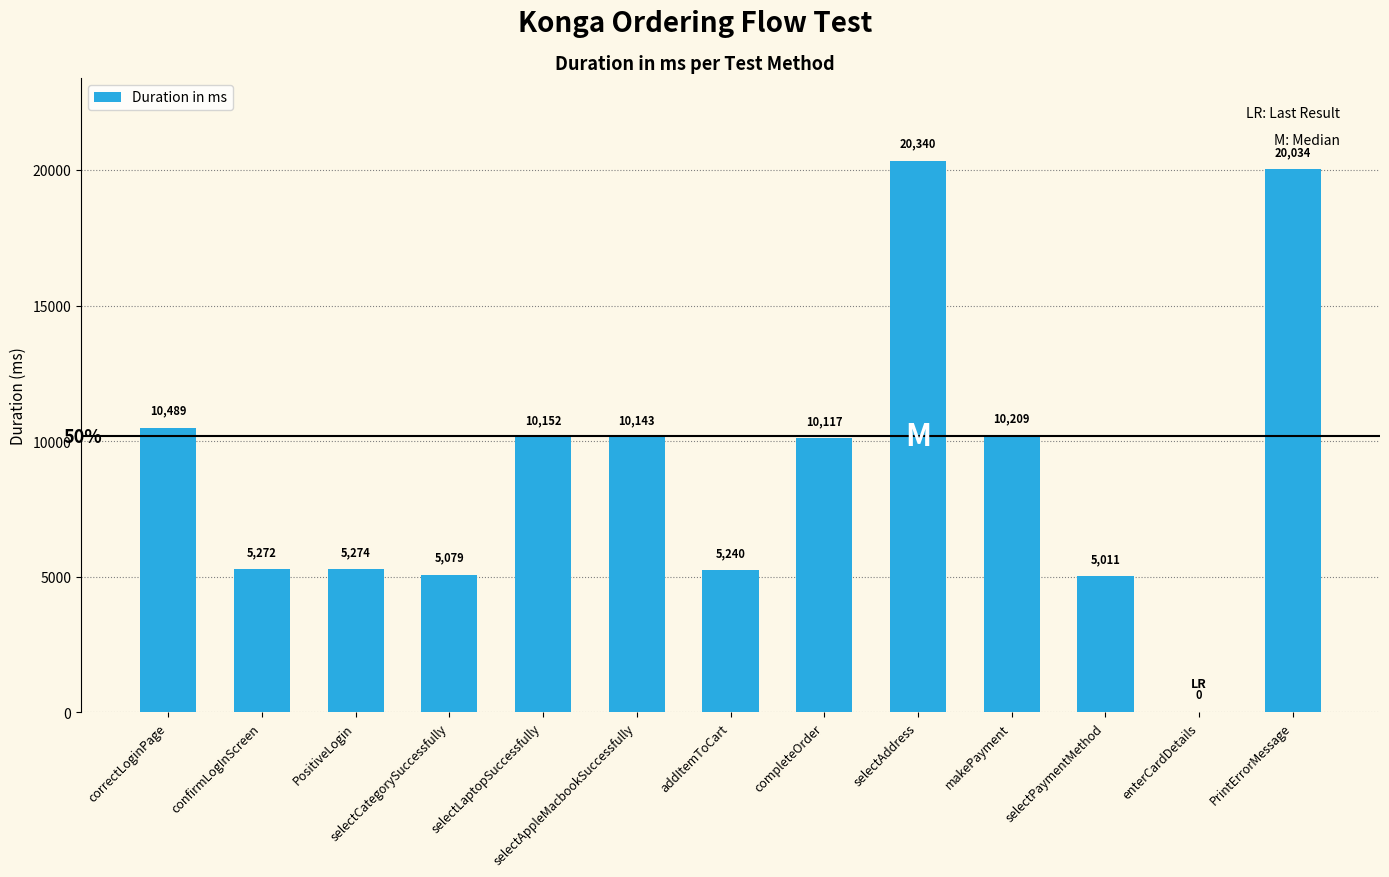

What is the change in value from enterCardDetails to PrintErrorMessage?

+20034